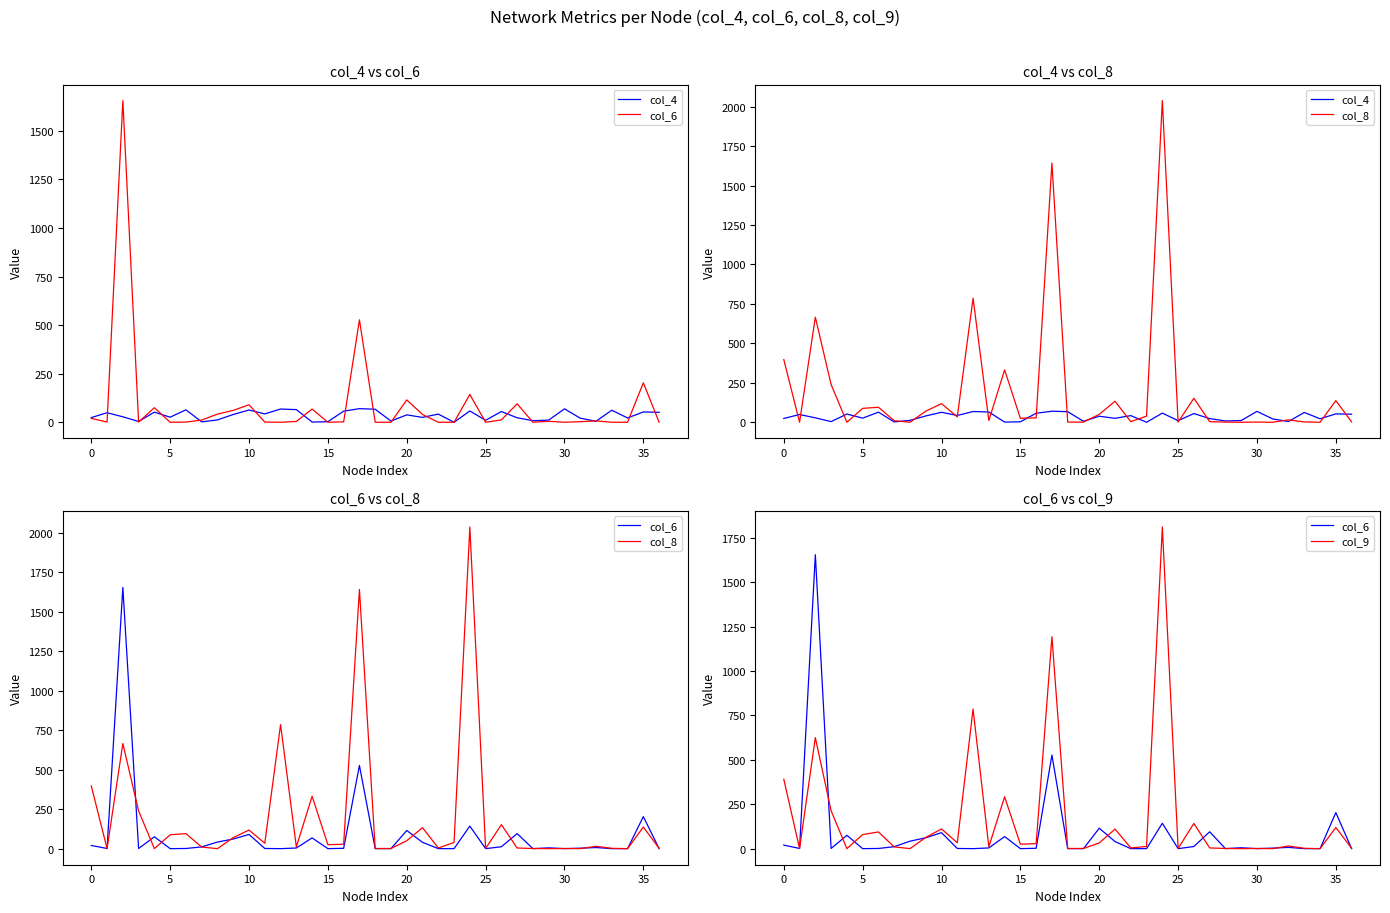

Between 27 and 30, which is larger?

27